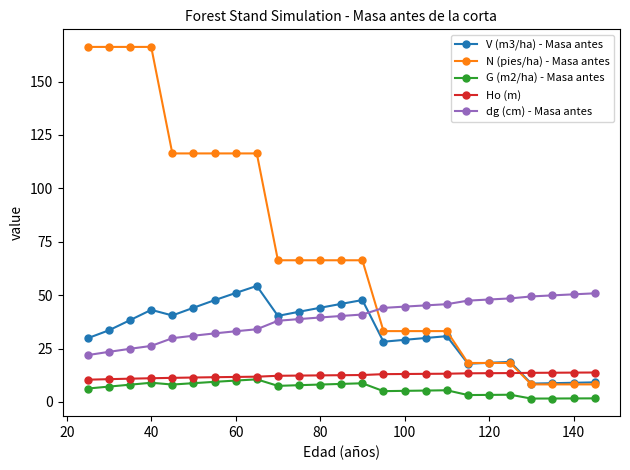

True or false: V (m3/ha) - Masa antes and G (m2/ha) - Masa antes cross at least once.

False